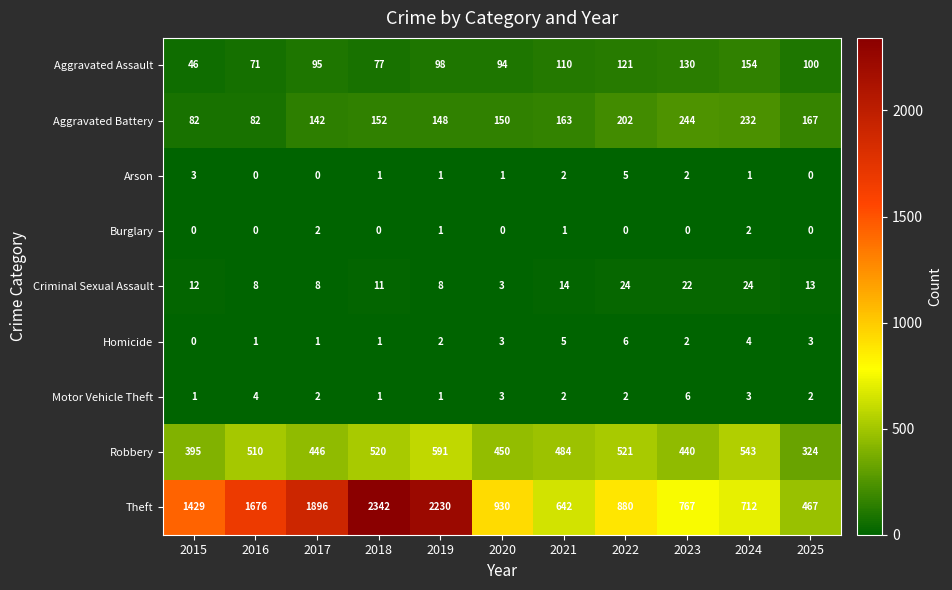

Is it true that Aggravated Assault equals 100 at 2025?

True